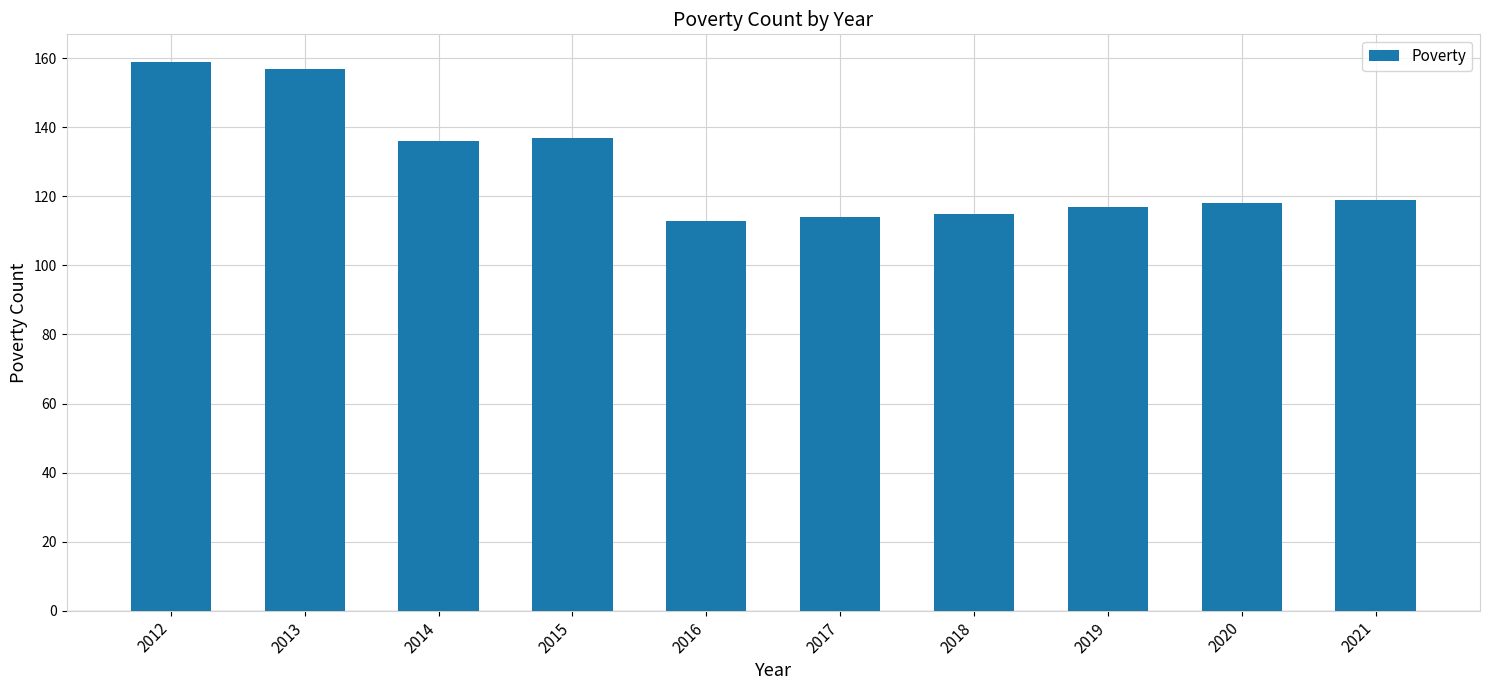

The value at 2017 is 114. True or false?

True